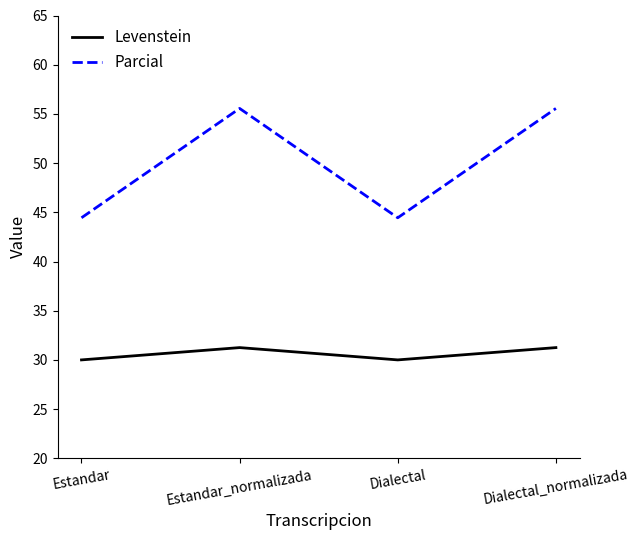

What is the difference between the Parcial values at Dialectal_normalizada and Dialectal?

11.1